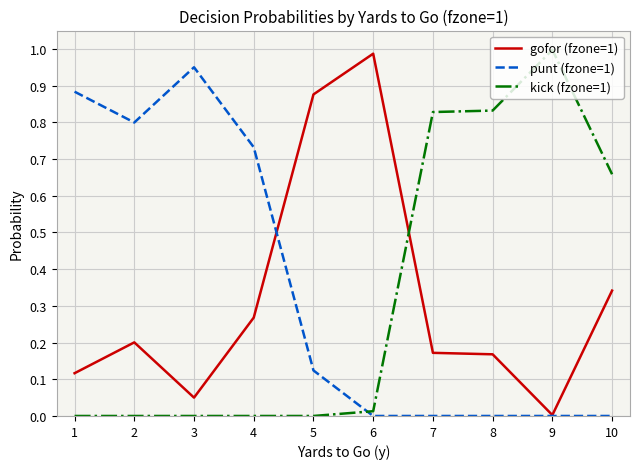

Which series ends up on top after the final intersection of punt (fzone=1) and kick (fzone=1)?

kick (fzone=1)